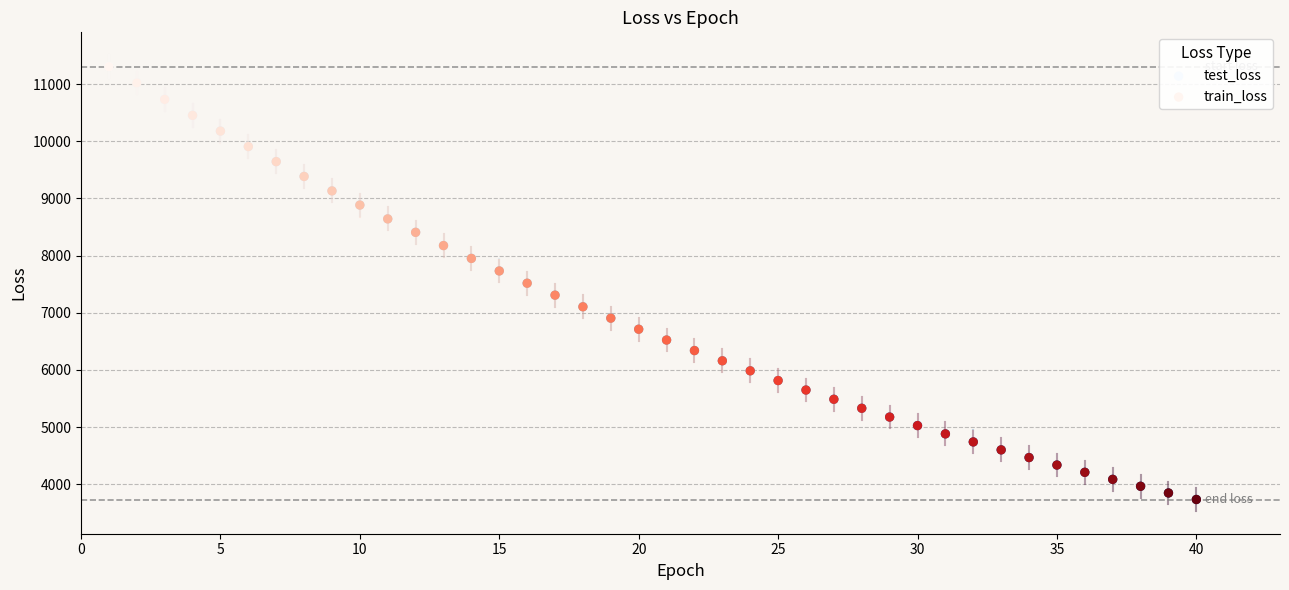

Which series has the largest Y range (max minus min)?

test_loss